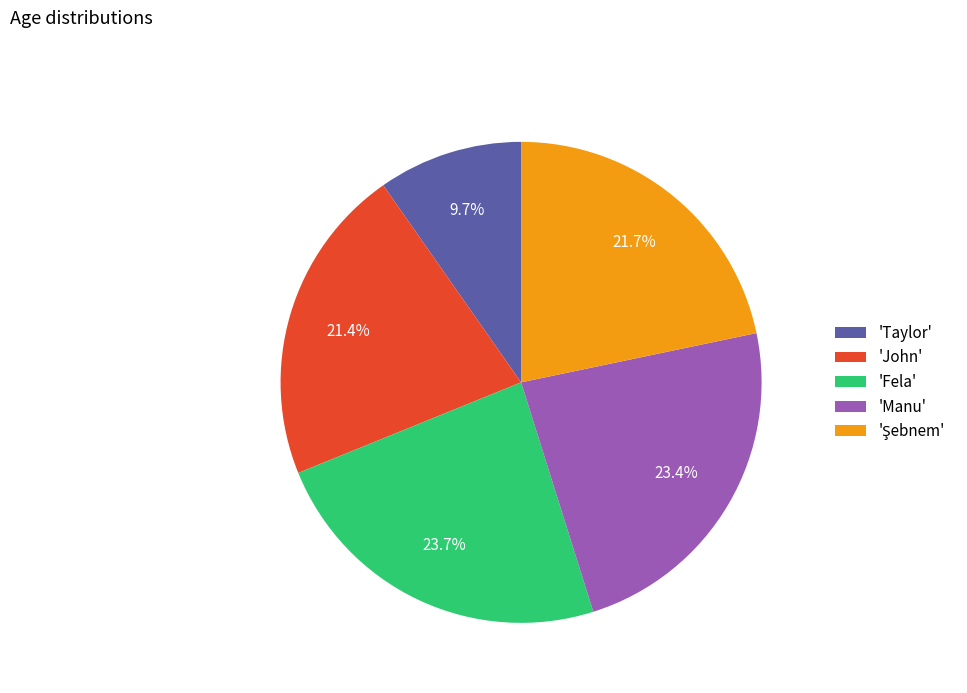

What is the ratio of the value at 'Taylor' to the value at 'Manu'?

0.4